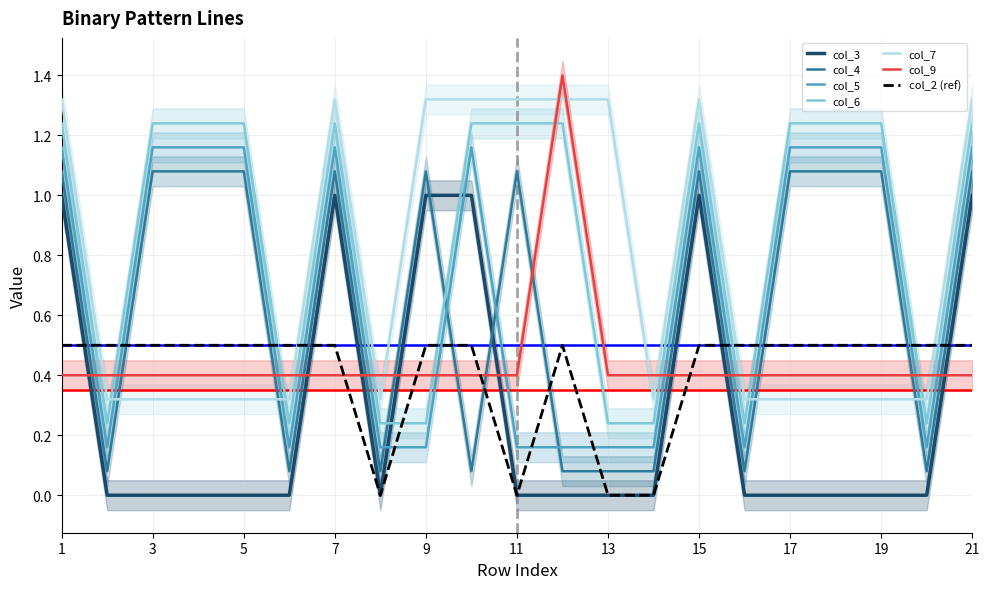

List the series in order of their peak value, lowest first.

col_3, col_4, col_5, col_6, col_7, col_9